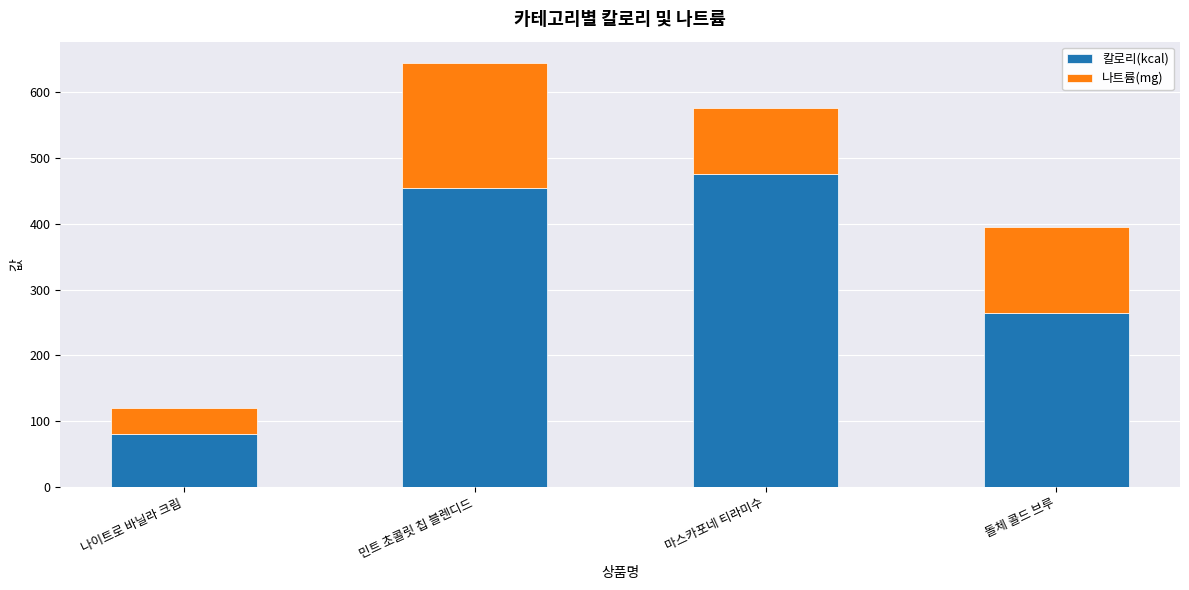

At which category is the sum across all series the highest?

민트 초콜릿 칩 블렌디드